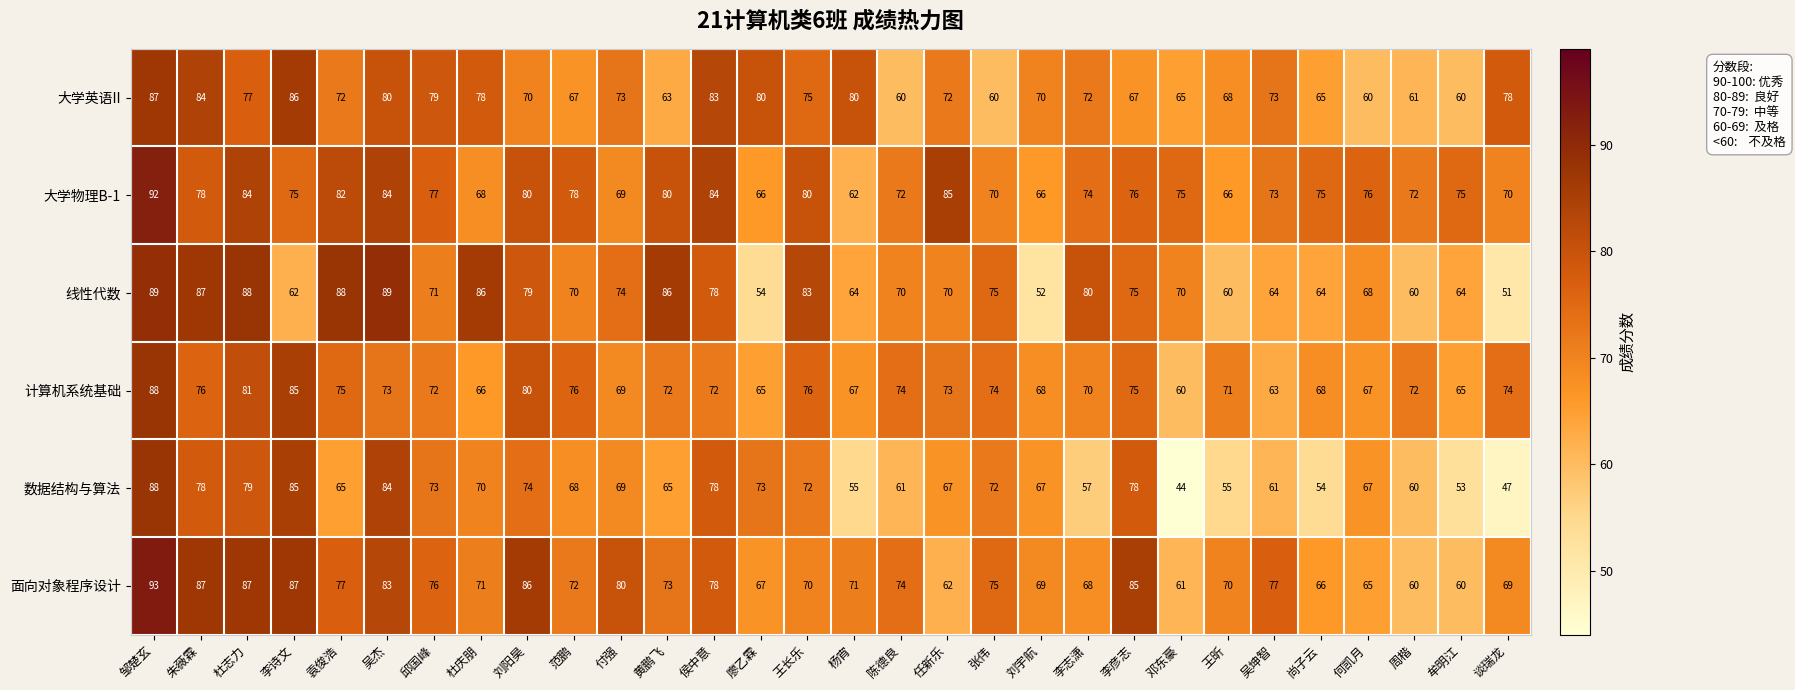

At which label does 大学英语II first exceed 72?

邹楚玄